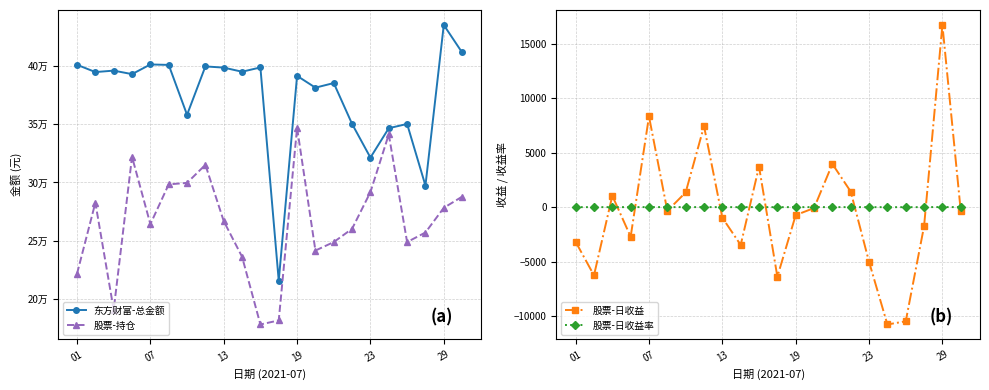

What is the spread (max minus min) of values at 6?

358039.4